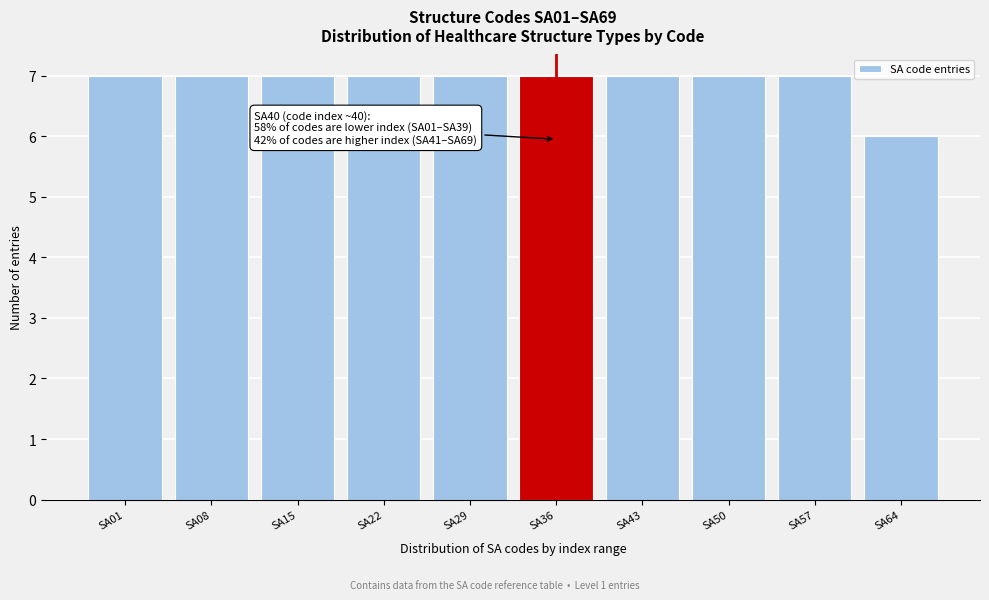

Reading left to right, what are all the values shown in this chart?

7	7	7	7	7	7	7	7	7	6